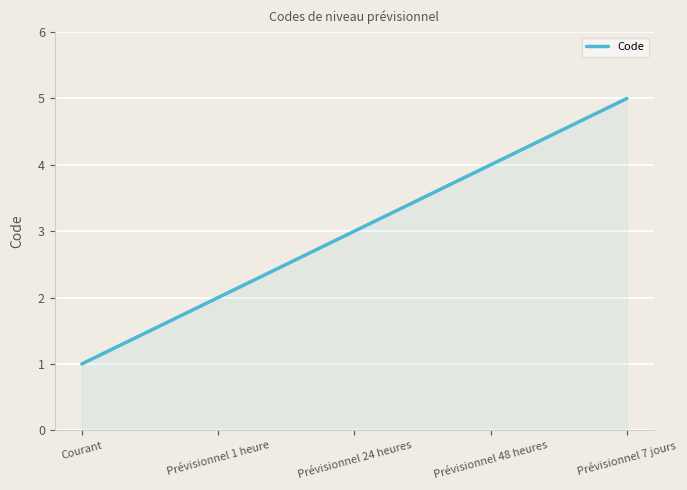

What is the average value?

3